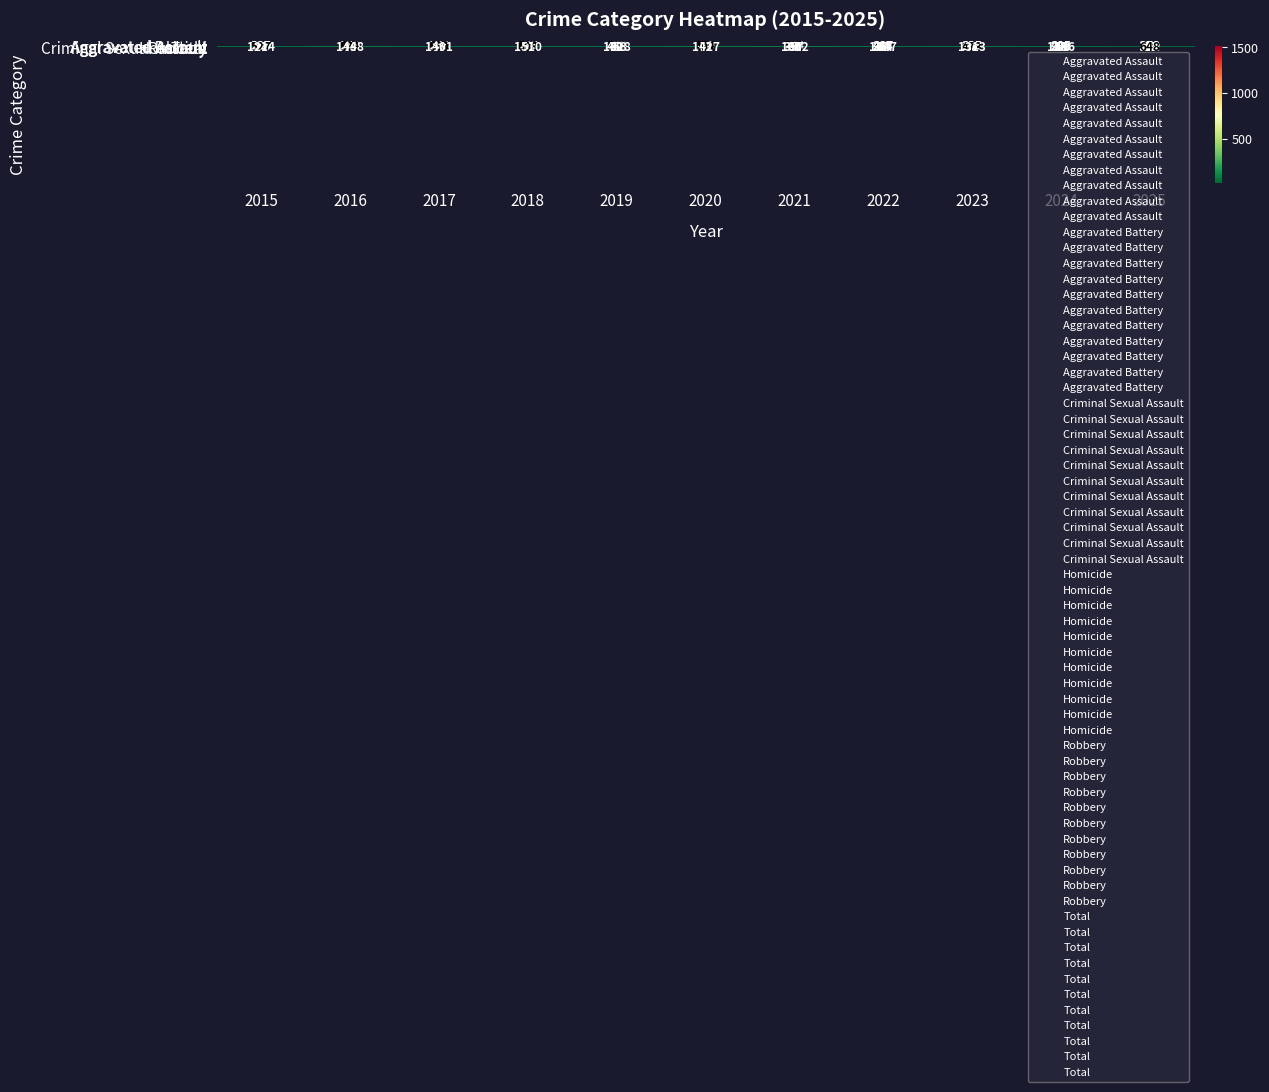

How many series are shown in this chart?

6